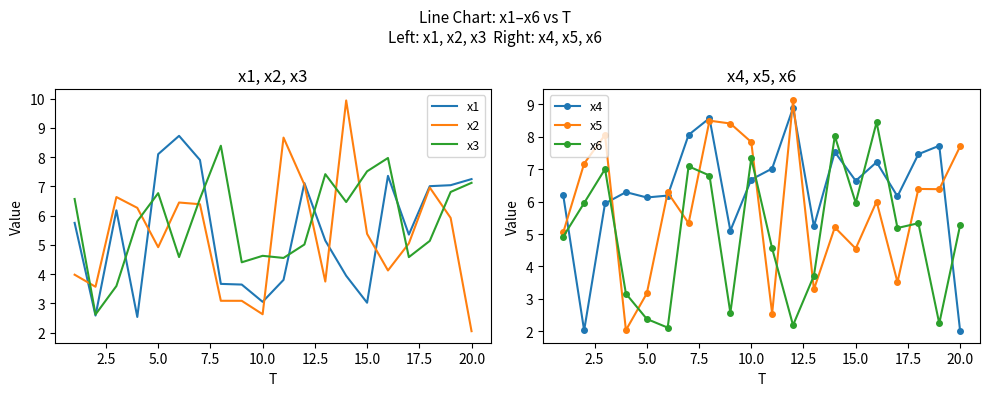

How many interior local valleys does the x1 series have?

5